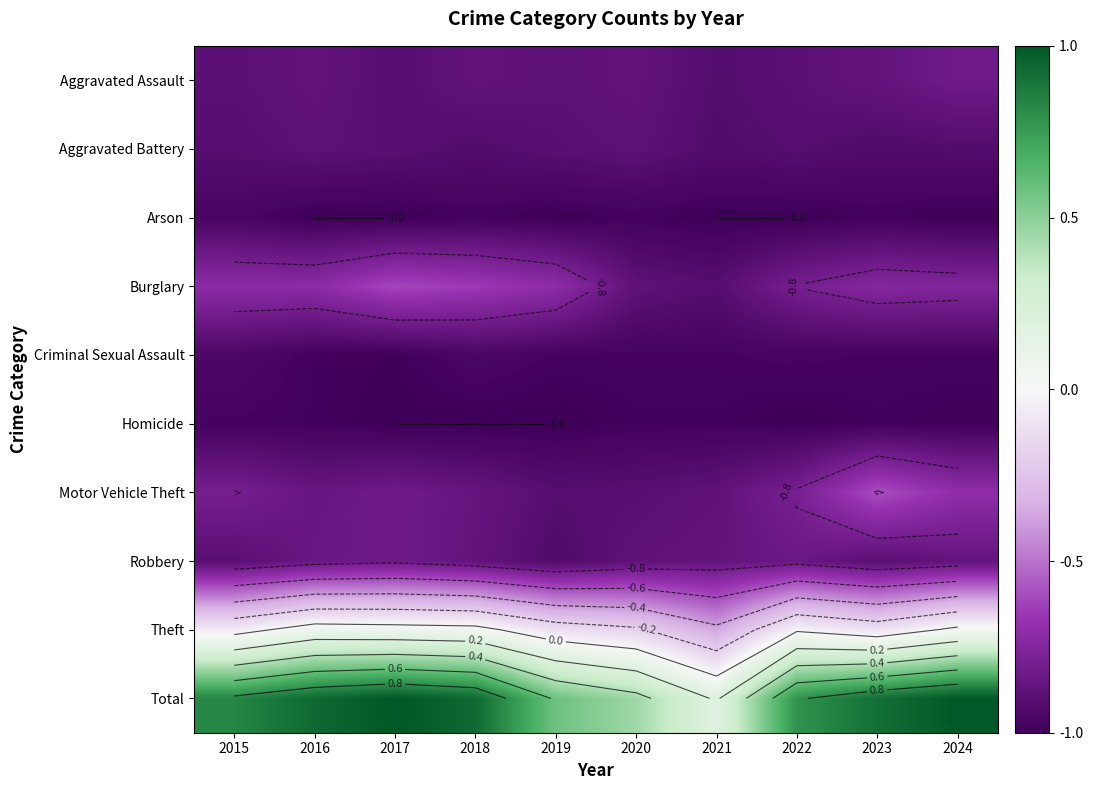

At 2022, list the series in order from smallest to largest.

Arson, Homicide, Criminal Sexual Assault, Aggravated Battery, Aggravated Assault, Robbery, Burglary, Motor Vehicle Theft, Theft, Total